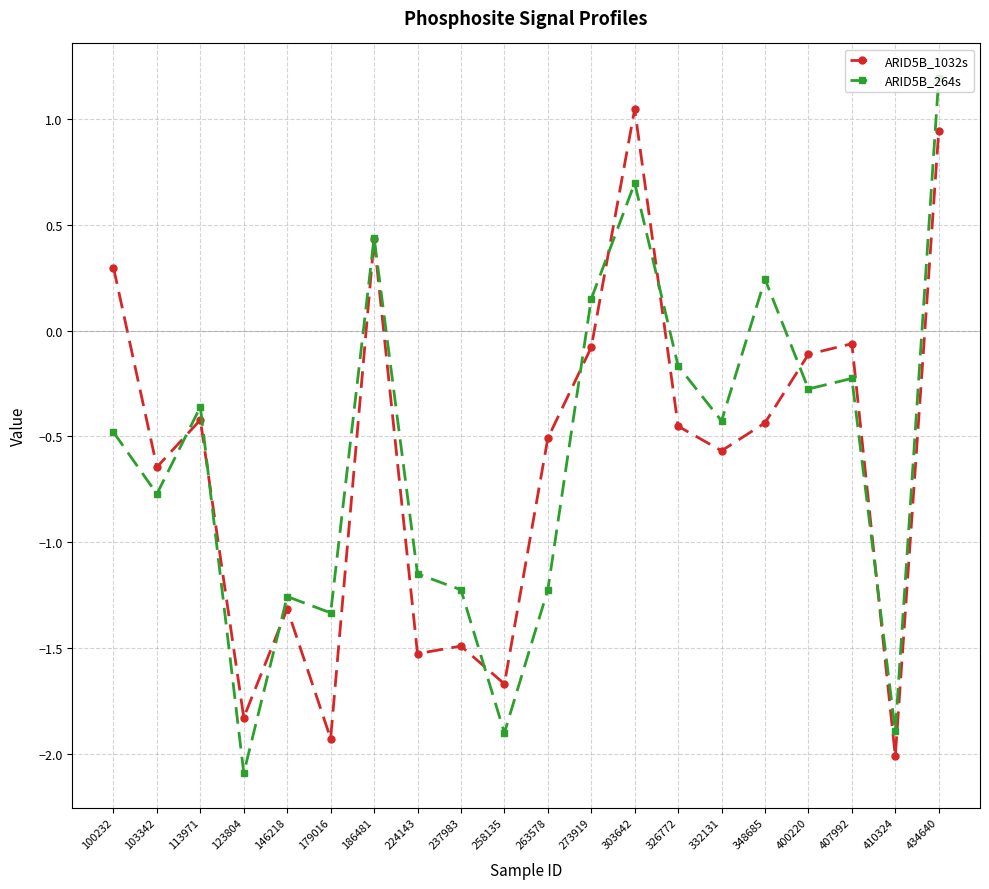

True or false: ARID5B_264s and ARID5B_1032s intersect in this chart.

True